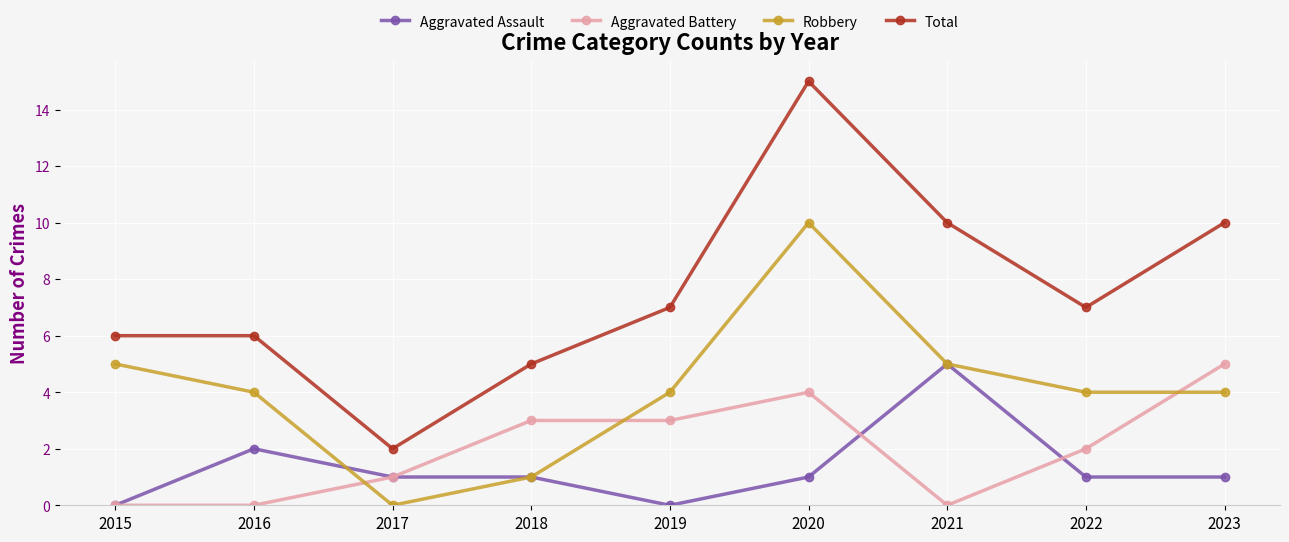

True or false: Total and Aggravated Battery cross at least once.

False